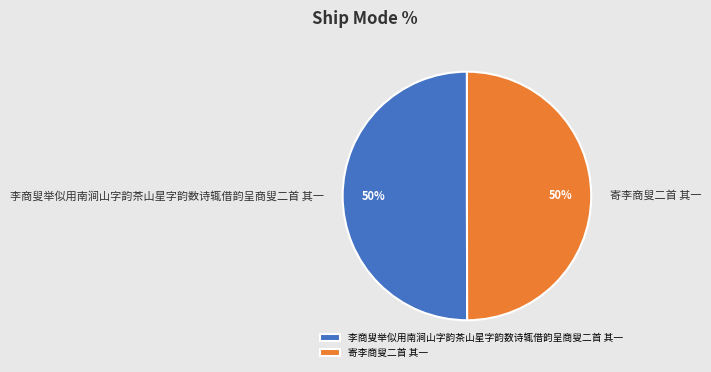

True or false: 李商叟举似用南涧山字韵茶山星字韵数诗辄借韵呈商叟二首 其一 accounts for 41% of the total.

False